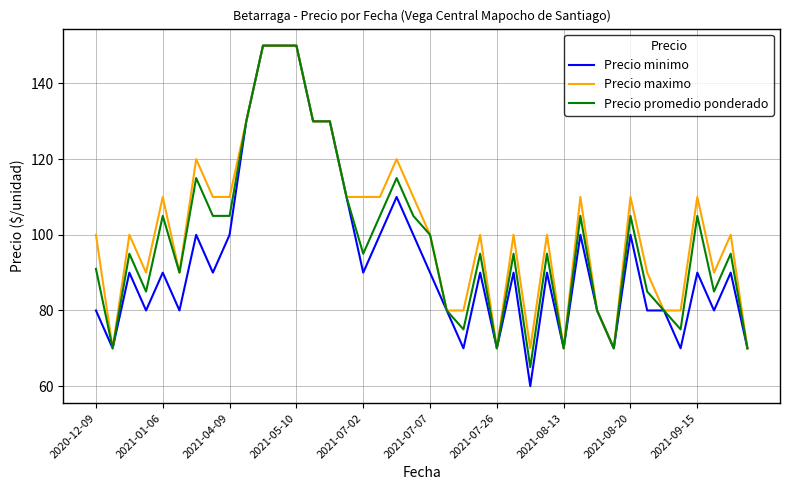

What is the minimum value shown in the chart?

60